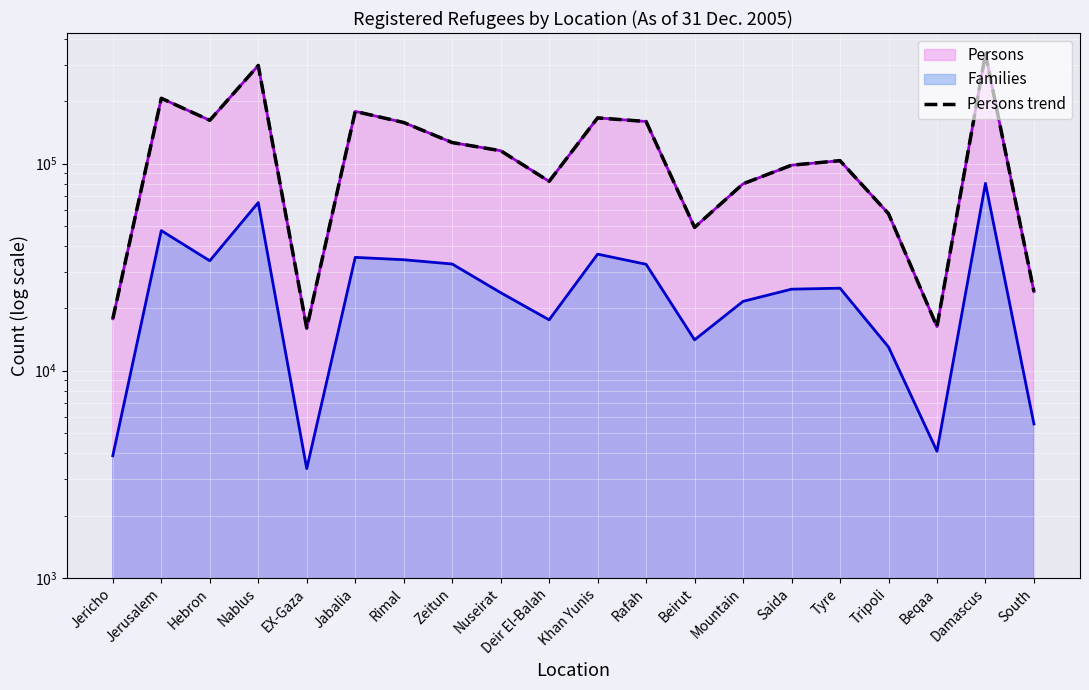

The chart shows a value of 192989 at Zeitun. True or false?

False